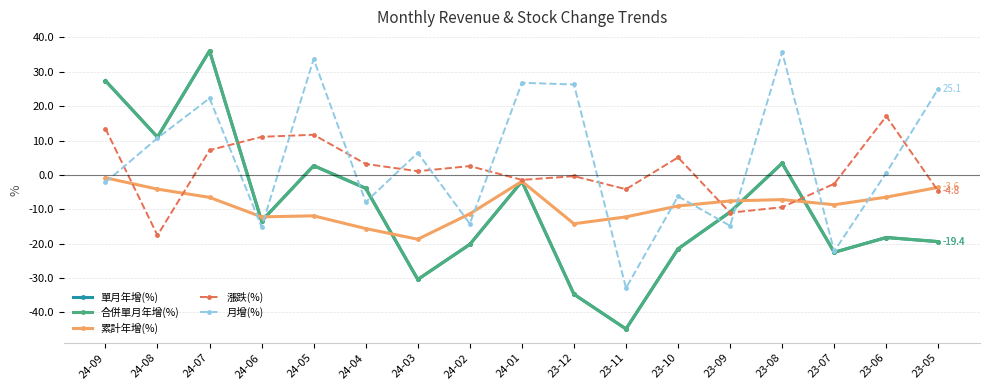

True or false: 累計年增(%) has a value of -13.7 at 23-07.

False